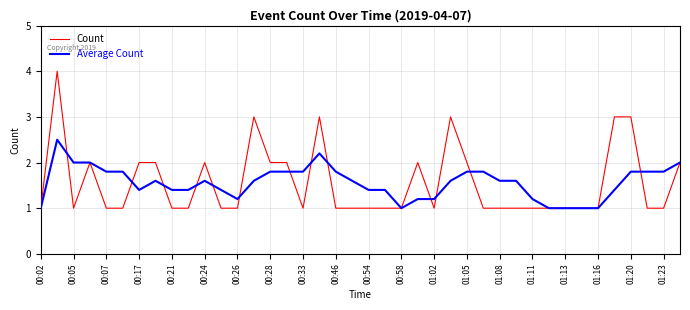

What is the lowest value of the Average Count series?

1.0